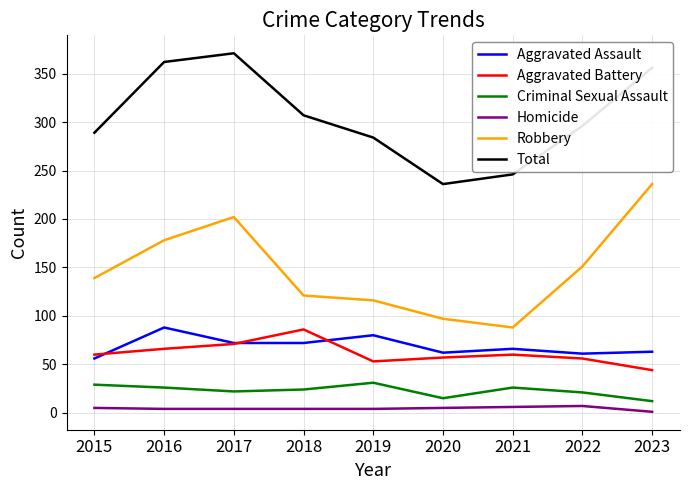

Which series changed the most between 2018 and 2020?

Total